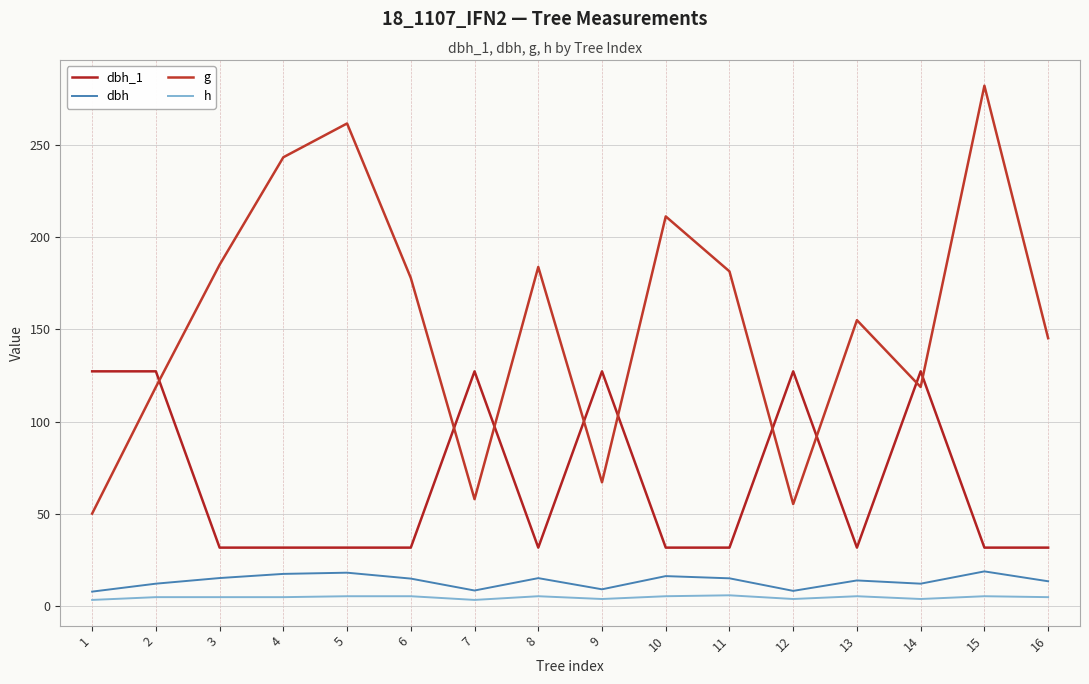

What is the sum of all h values?

78.0